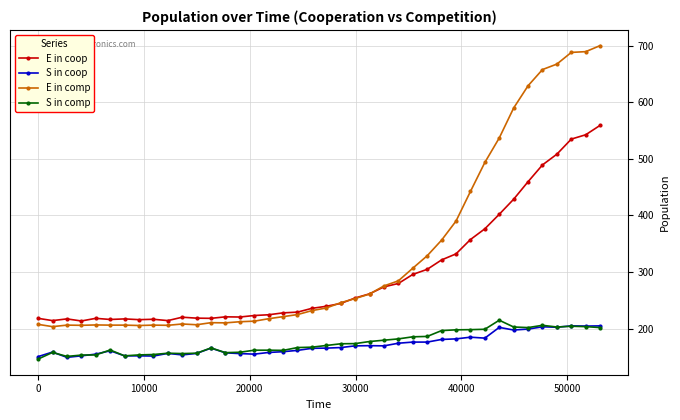

True or false: E in coop has more than 2 interior local peaks.

True